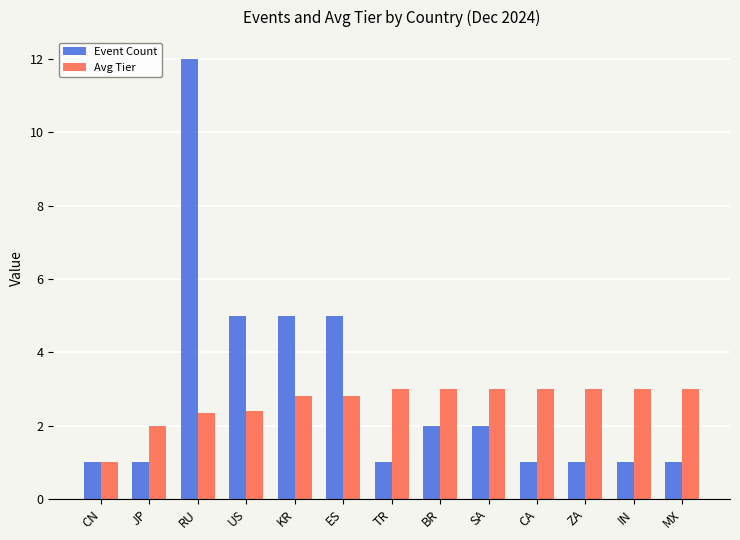

Reading left to right, extract all data points from this chart.

Event Count: 1.0	1.0	12.0	5.0	5.0	5.0	1.0	2.0	2.0	1.0	1.0	1.0	1.0
Avg Tier: 1.0	2.0	2.3	2.4	2.8	2.8	3.0	3.0	3.0	3.0	3.0	3.0	3.0